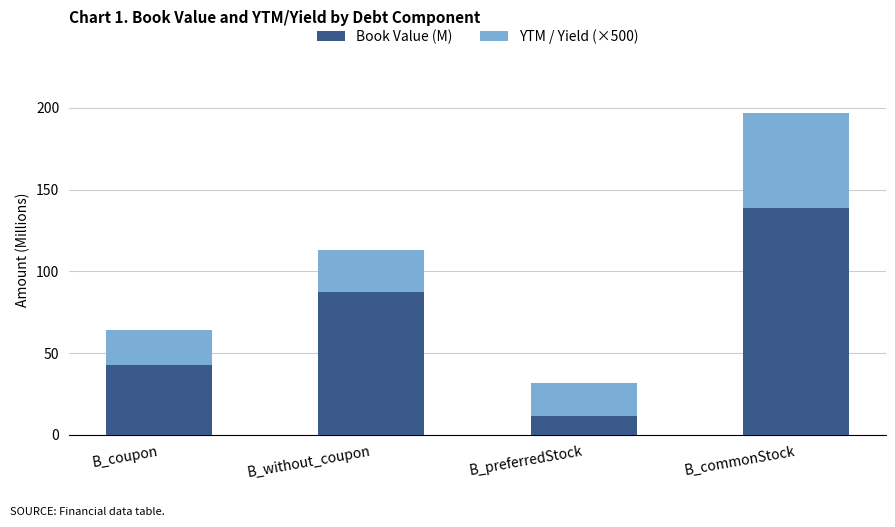

How many bars are there in total?

4